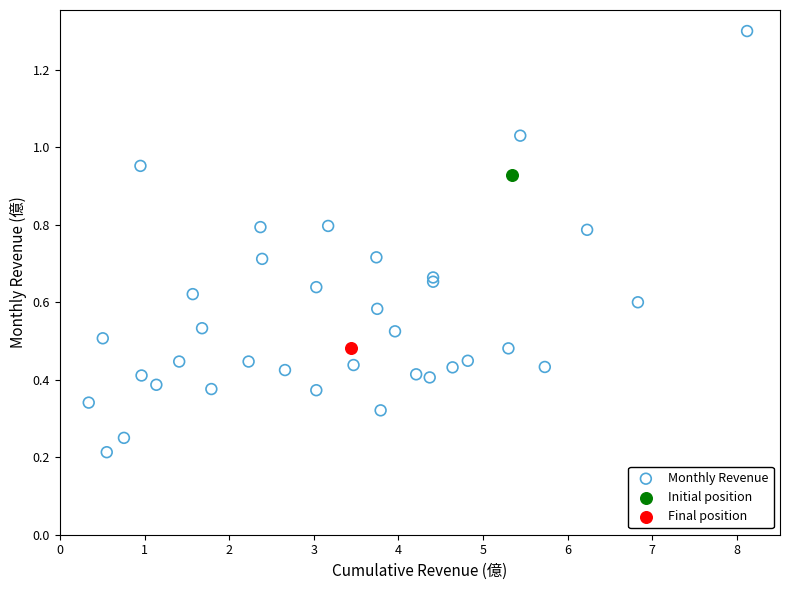

What are all the series names shown in the legend?

Monthly Revenue, Initial position, Final position